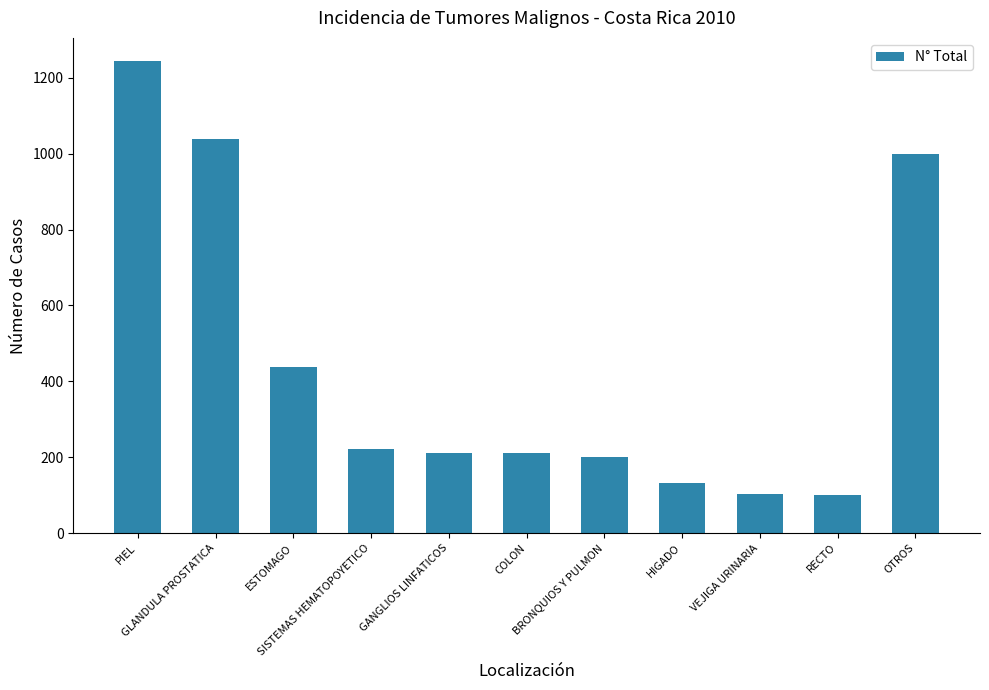

What is the minimum value shown in the chart?

100